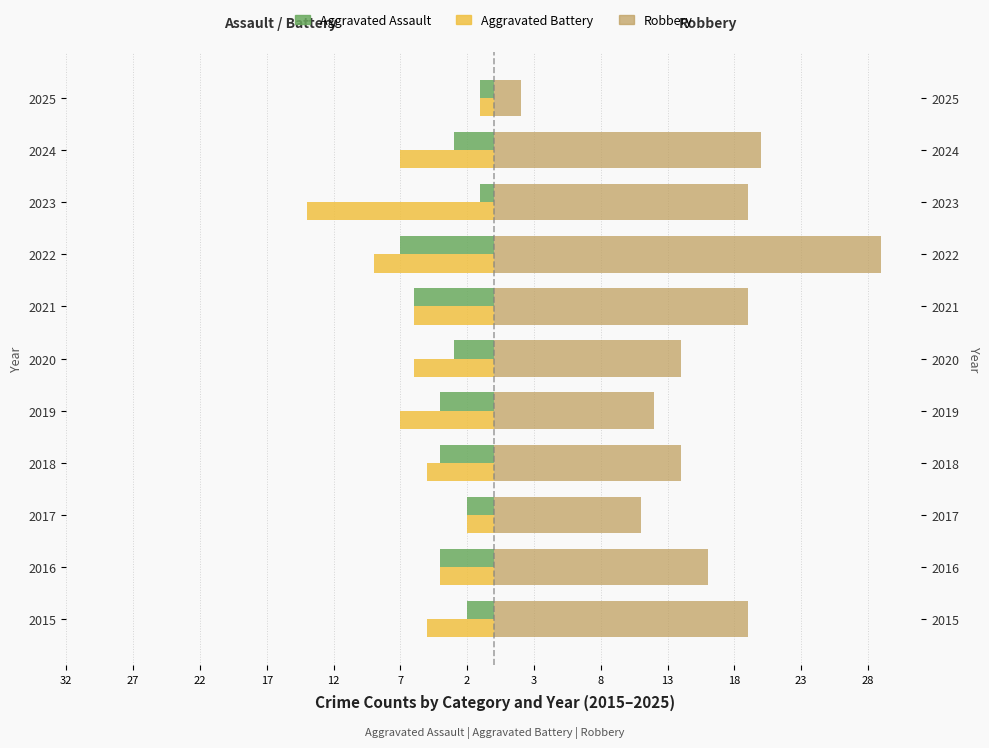

Reading right to left, extract all data points from this chart.

Aggravated Assault: -1	-3	-1	-7	-6	-3	-4	-4	-2	-4	-2
Aggravated Battery: -1	-7	-14	-9	-6	-6	-7	-5	-2	-4	-5
Robbery: 2	20	19	29	19	14	12	14	11	16	19